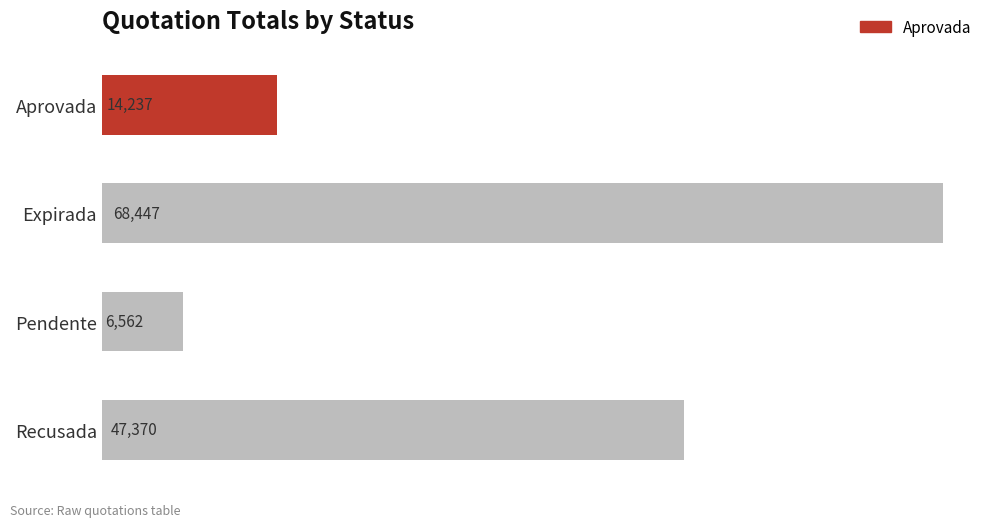

How many bars are there in total?

4